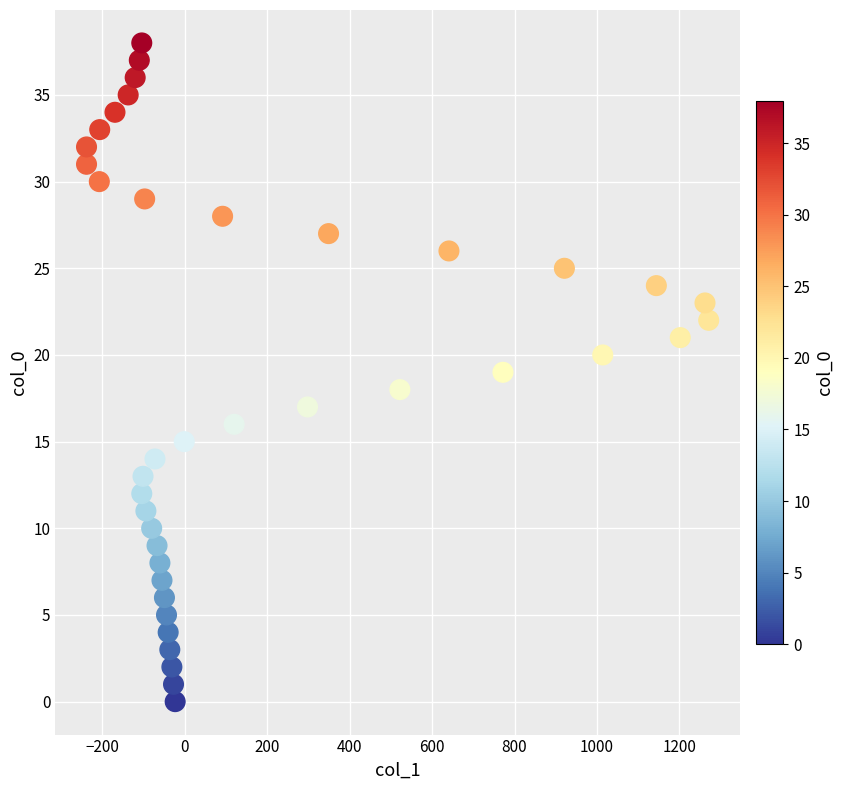

What is the range of X values (max minus min)?

1509